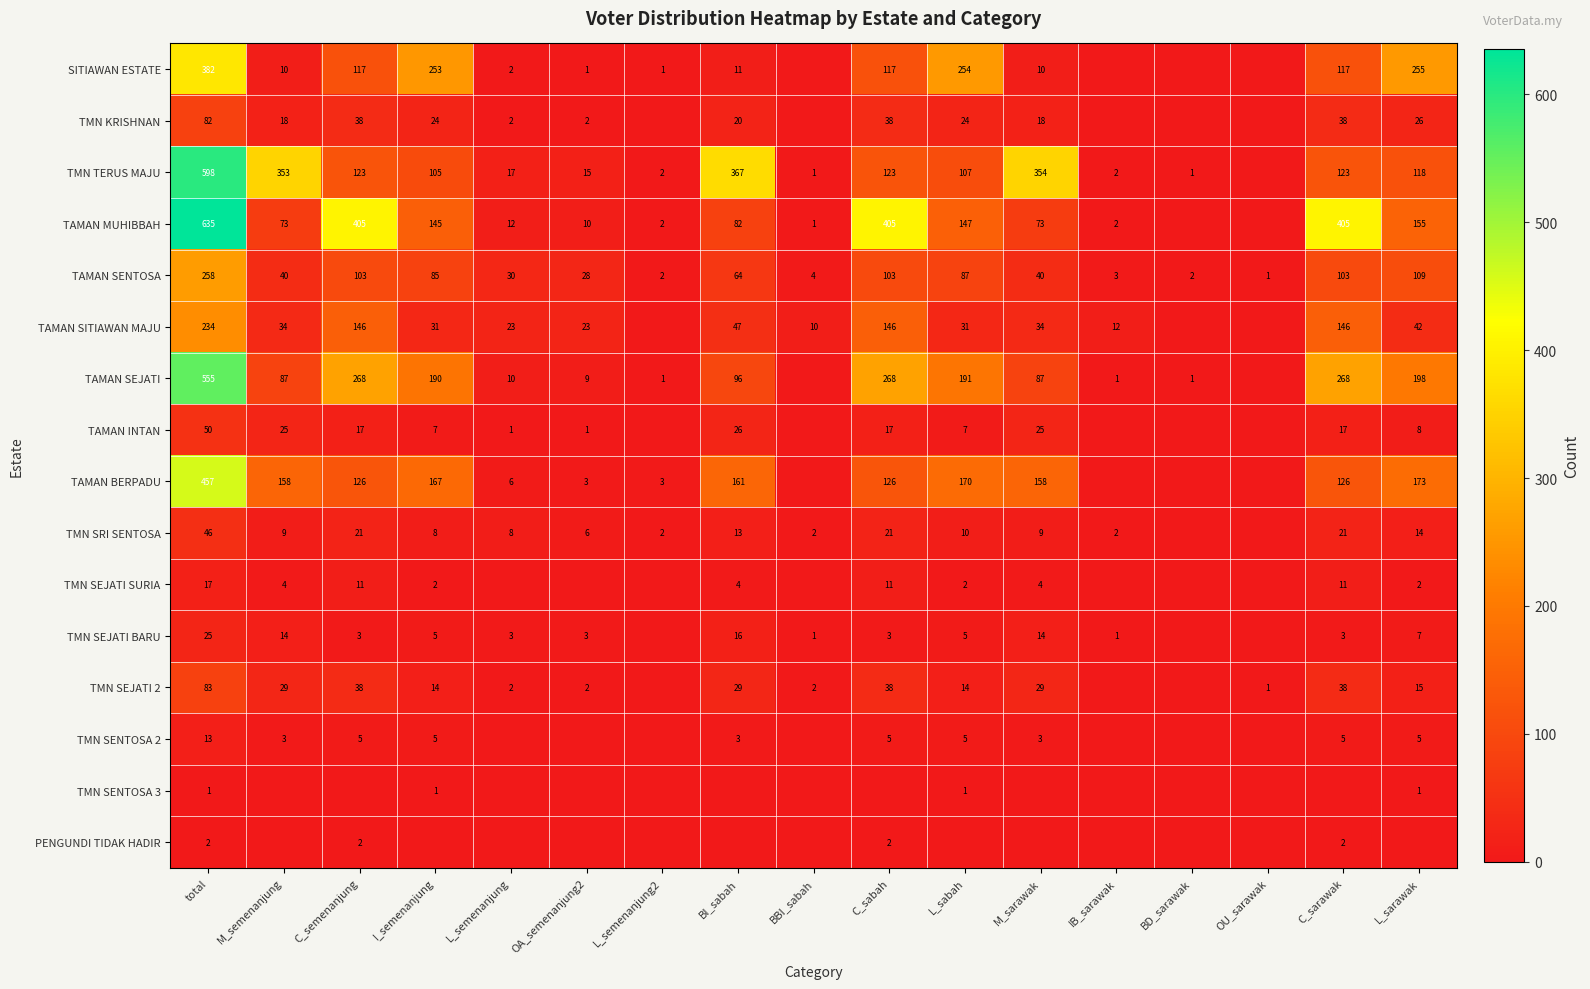

True or false: TMN SEJATI 2 has a value of 38 at C_sarawak.

True